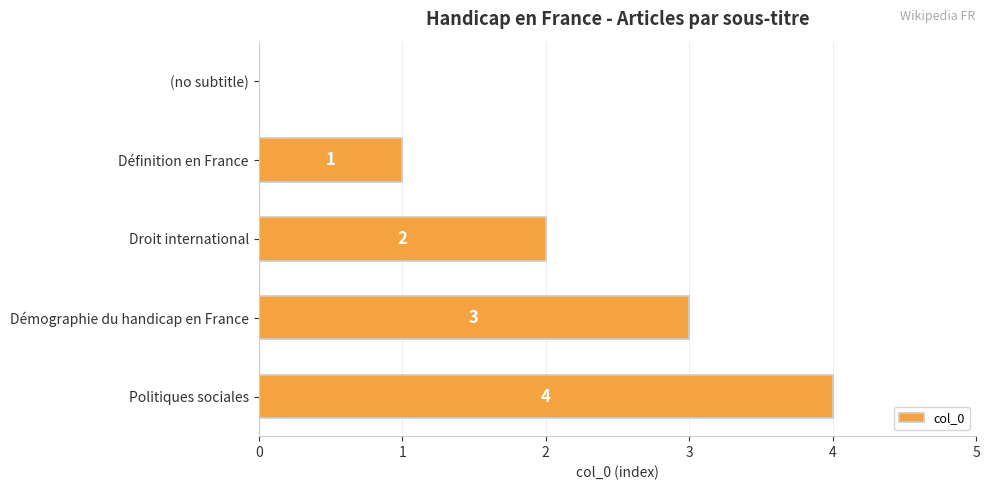

How many values are above zero?

4